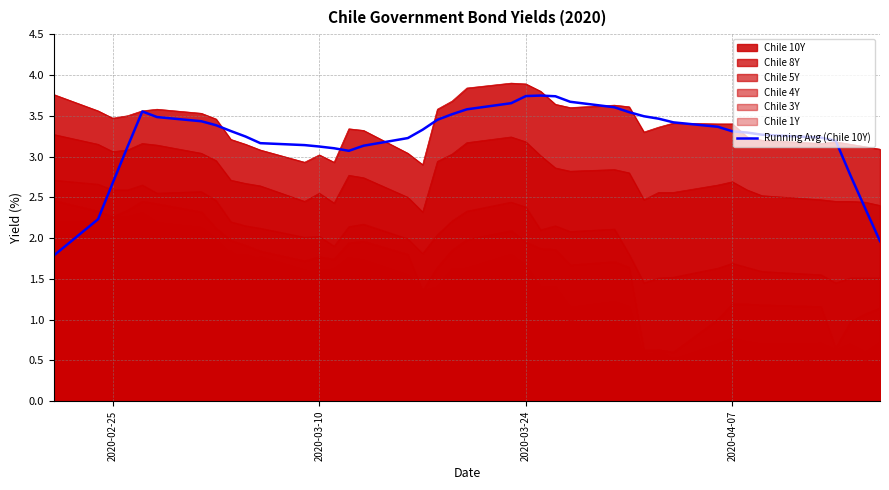

What is the difference between the second highest and minimum values?

2.0